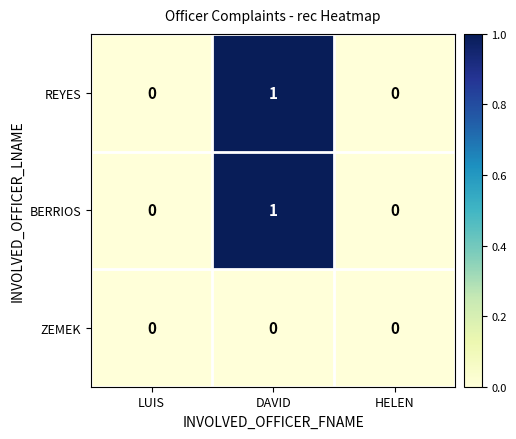

The value of BERRIOS at DAVID is 1. True or false?

True